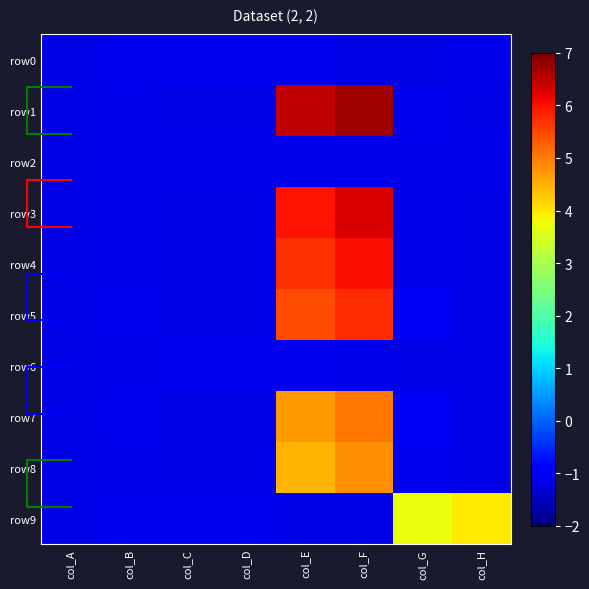

What is the minimum value for row_1?

-1.2